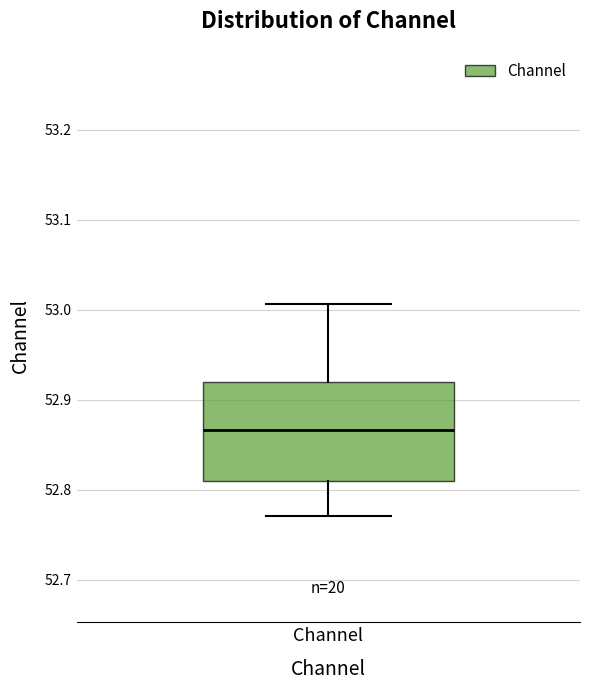

Where is the upper edge of the box for Channel on the y-axis? The values are not printed on the chart, so give them approximately, as read against the axis.

52.92